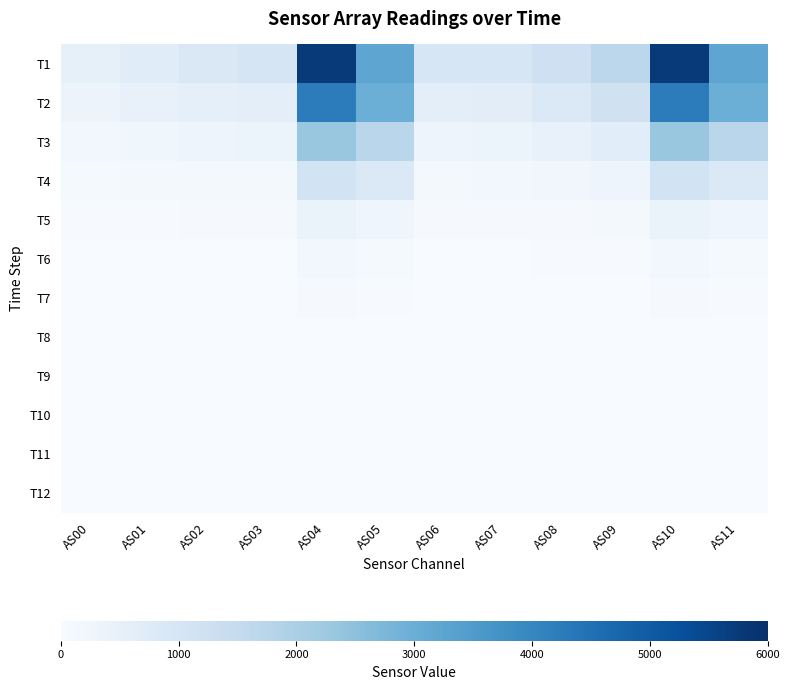

What is the spread (max minus min) of values at AS08?

1234